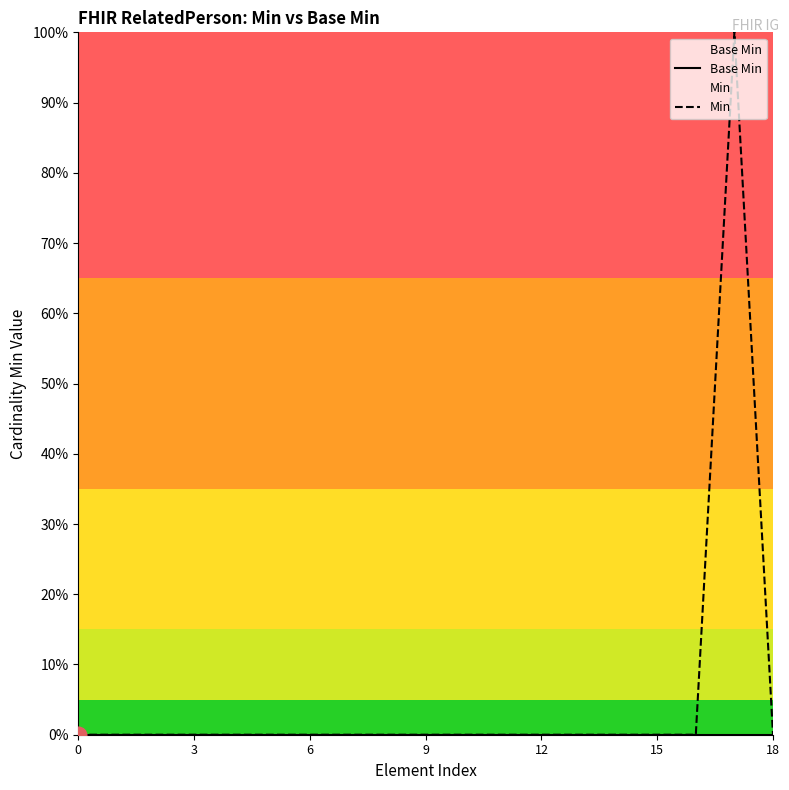

True or false: Min and Base Min intersect in this chart.

False